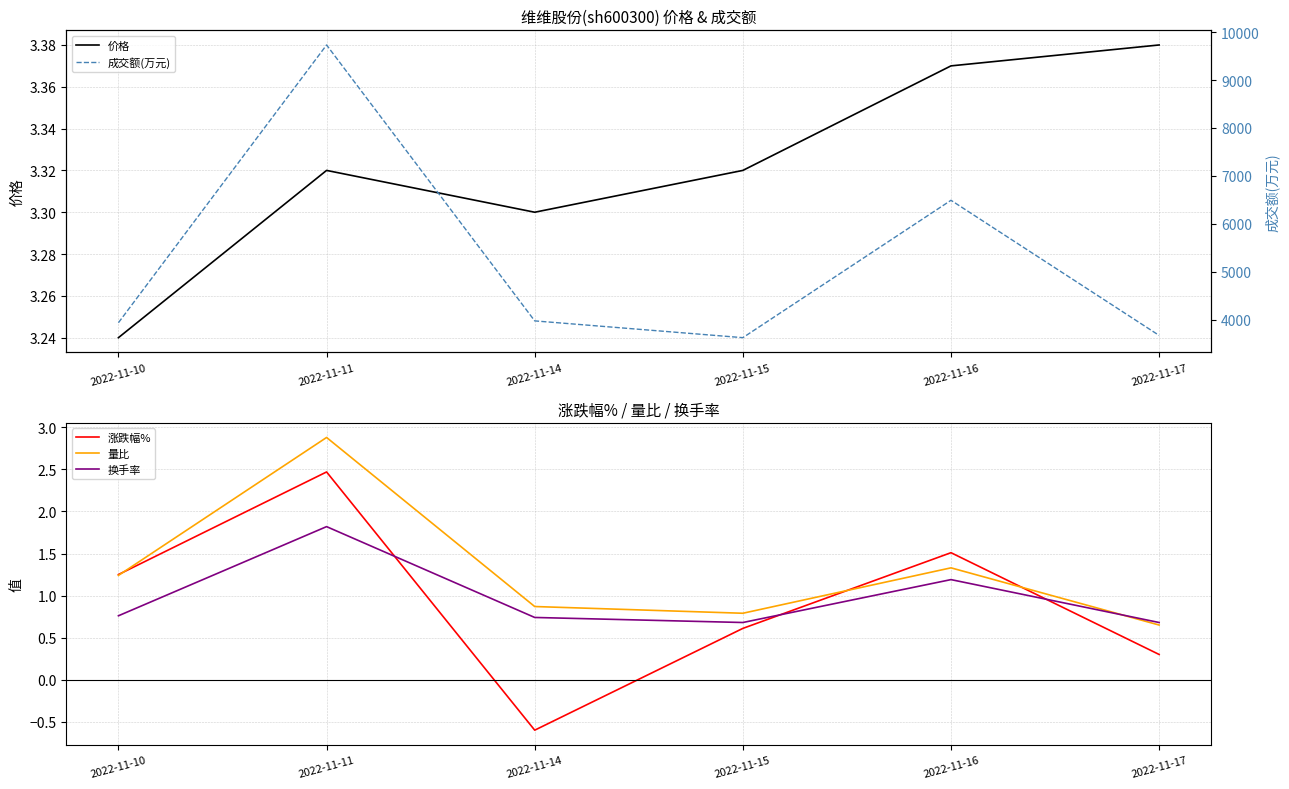

What is the sum of the 涨跌幅% values at 2022-11-17 and 2022-11-10?

1.6